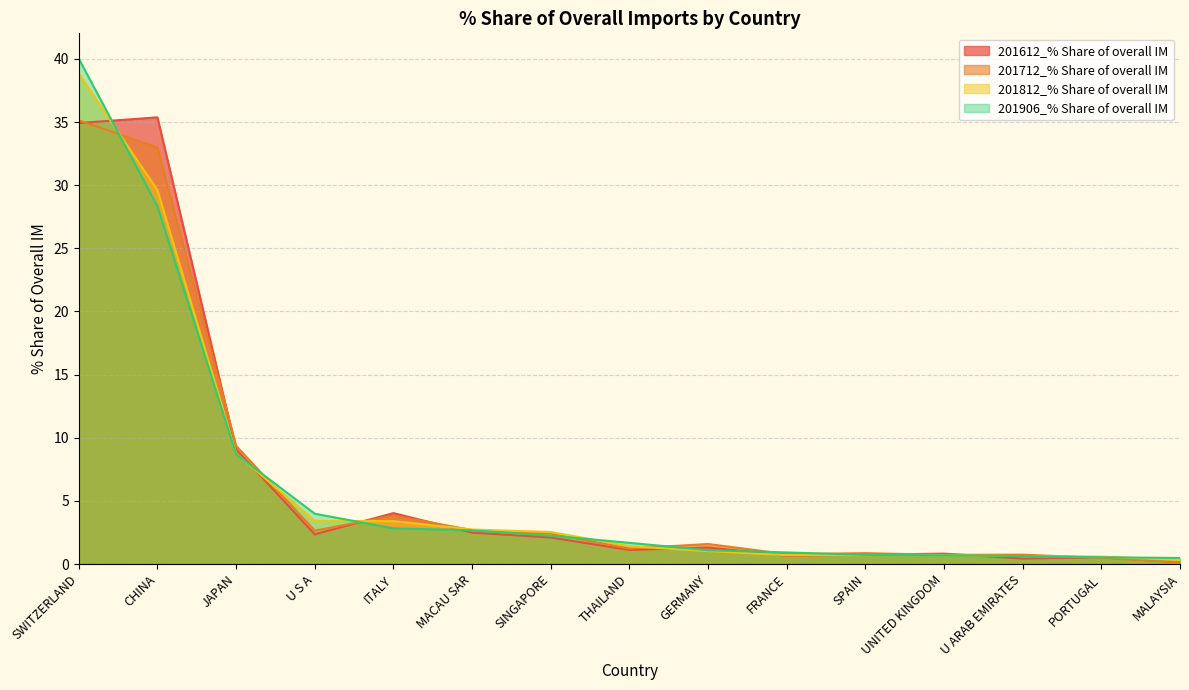

Reading left to right, transcribe all the data shown in this chart.

201612_% Share of overall IM: 34.9	35.4	9.1	2.4	4.0	2.5	2.1	1.1	1.3	0.7	0.7	0.8	0.4	0.5	0.1
201712_% Share of overall IM: 35.1	33.0	9.4	2.6	3.8	2.7	2.4	1.2	1.6	0.8	0.9	0.7	0.7	0.5	0.1
201812_% Share of overall IM: 38.8	29.6	8.8	3.4	3.4	2.7	2.5	1.4	1.0	0.7	0.7	0.7	0.6	0.6	0.3
201906_% Share of overall IM: 40.0	28.3	8.7	4.0	2.8	2.7	2.2	1.7	1.1	0.9	0.7	0.7	0.6	0.5	0.5